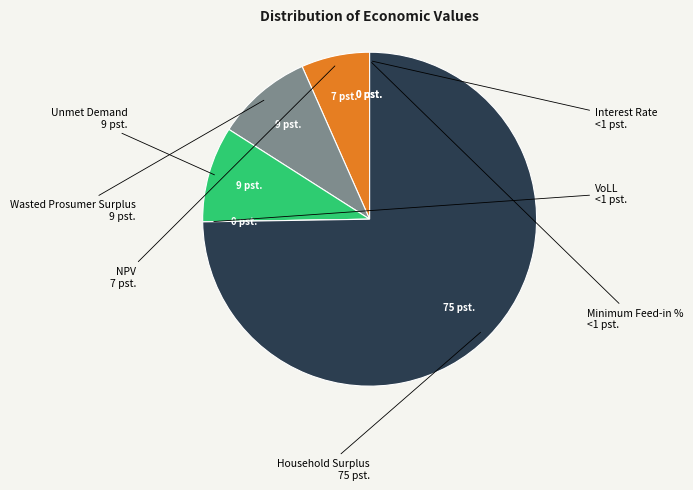

Is there a majority slice in this chart?

Yes